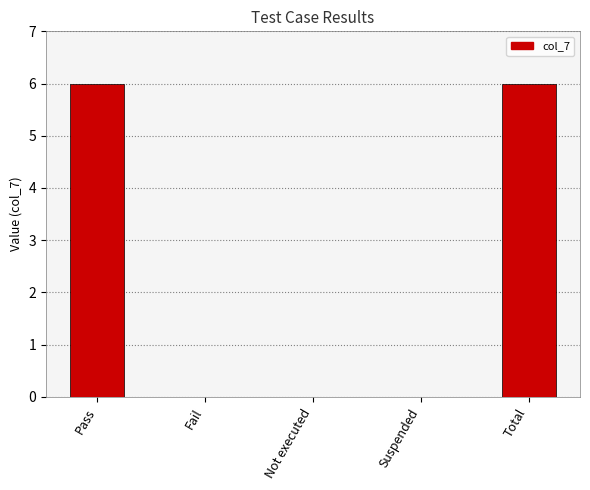

Reading left to right, transcribe all the data shown in this chart.

6	0	0	0	6